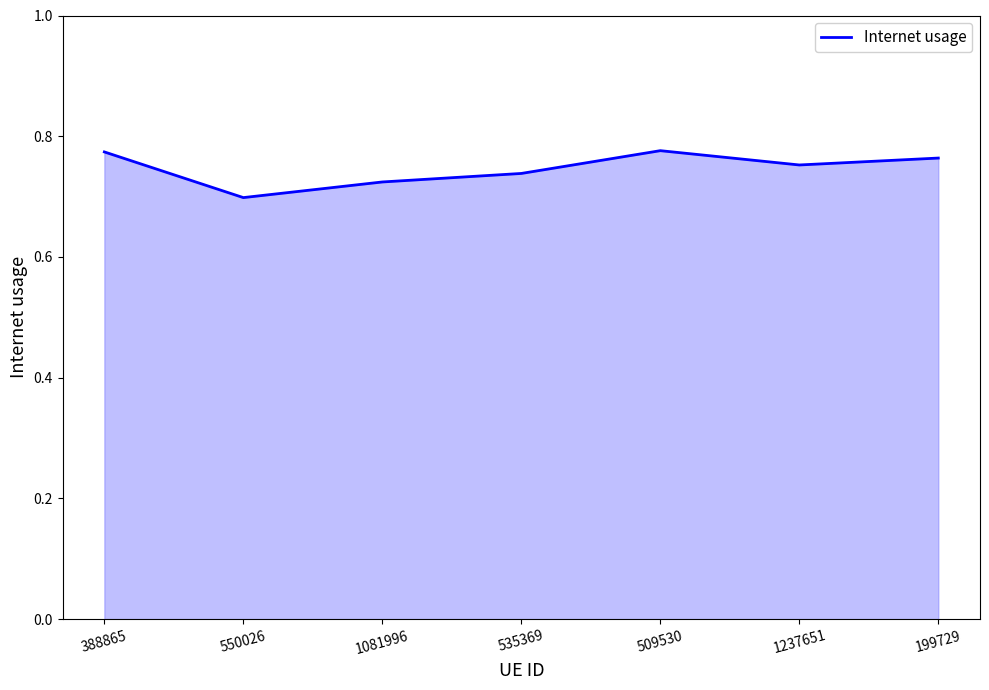

Where is the first local maximum?

509530